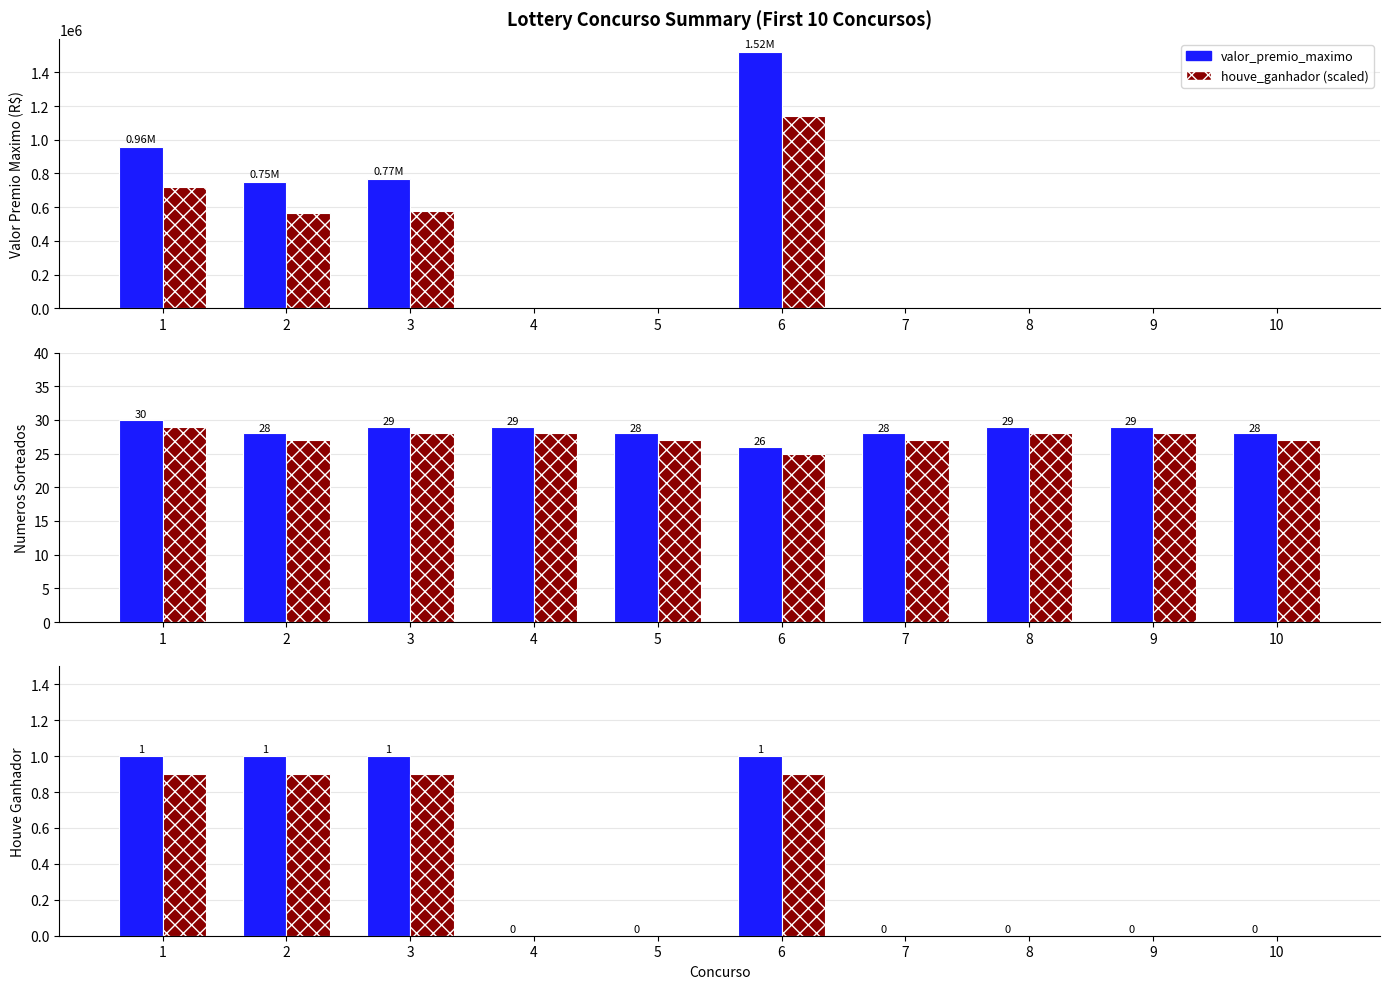

What is the greatest value displayed?

1522364.0